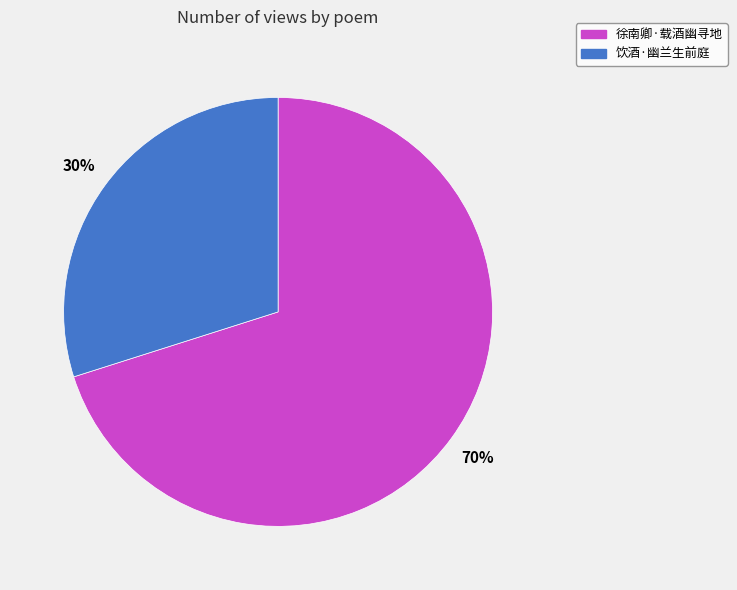

Between 饮酒·幽兰生前庭 and 徐南卿·载酒幽寻地, which is larger?

徐南卿·载酒幽寻地